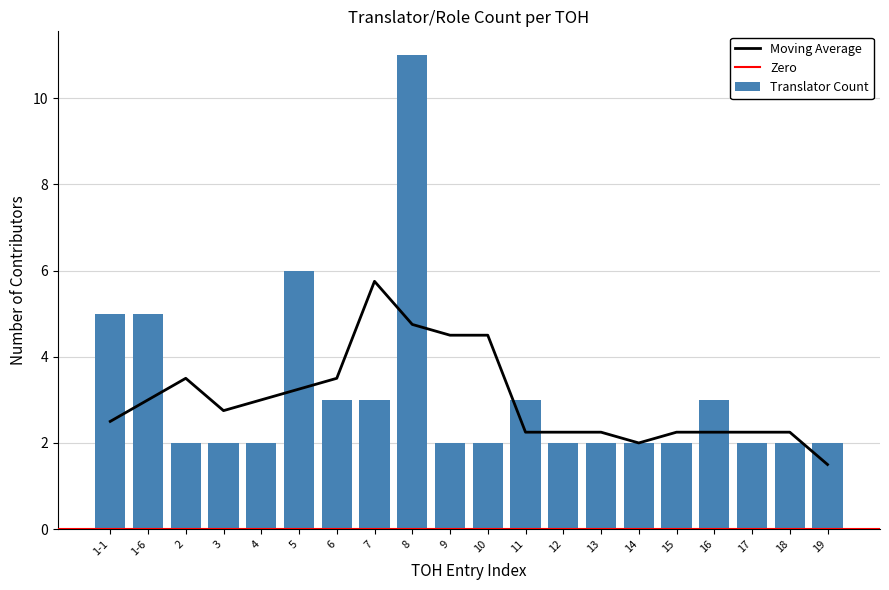

Rank the categories by value from highest to lowest.

8, 5, 1-1, 1-6, 6, 7, 11, 16, 2, 3, 4, 9, 10, 12, 13, 14, 15, 17, 18, 19